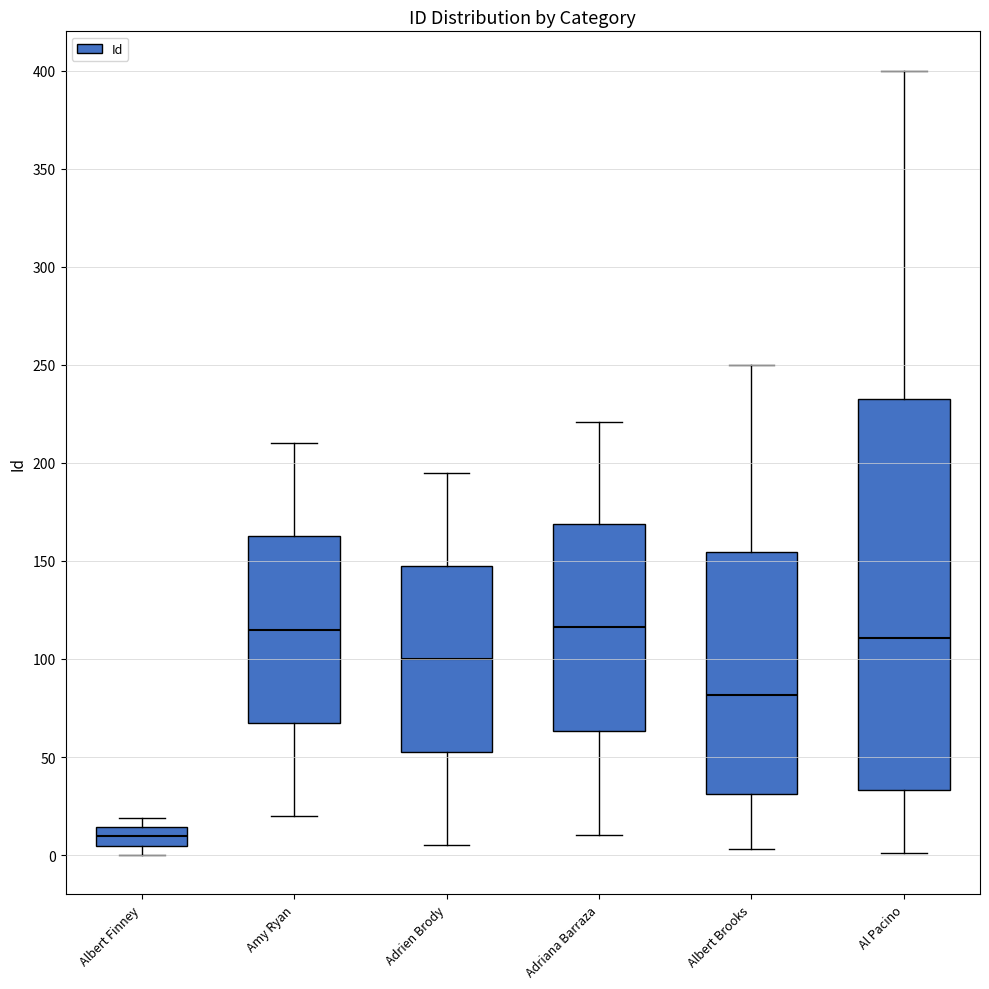

Where does the upper whisker of the box for Amy Ryan end on the y-axis? The values are not printed on the chart, so give them approximately, as read against the axis.

210